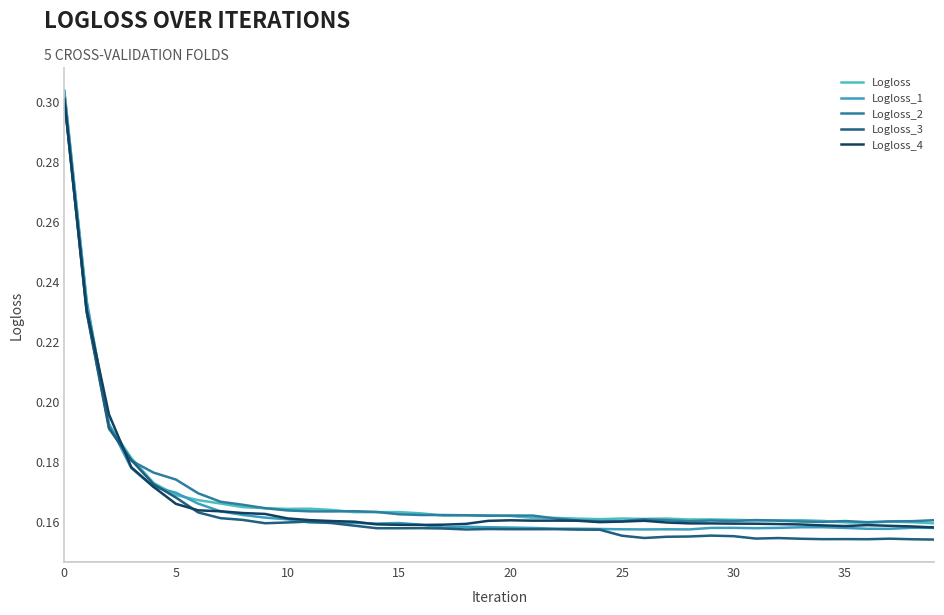

Does the chart have visible grid lines?

No